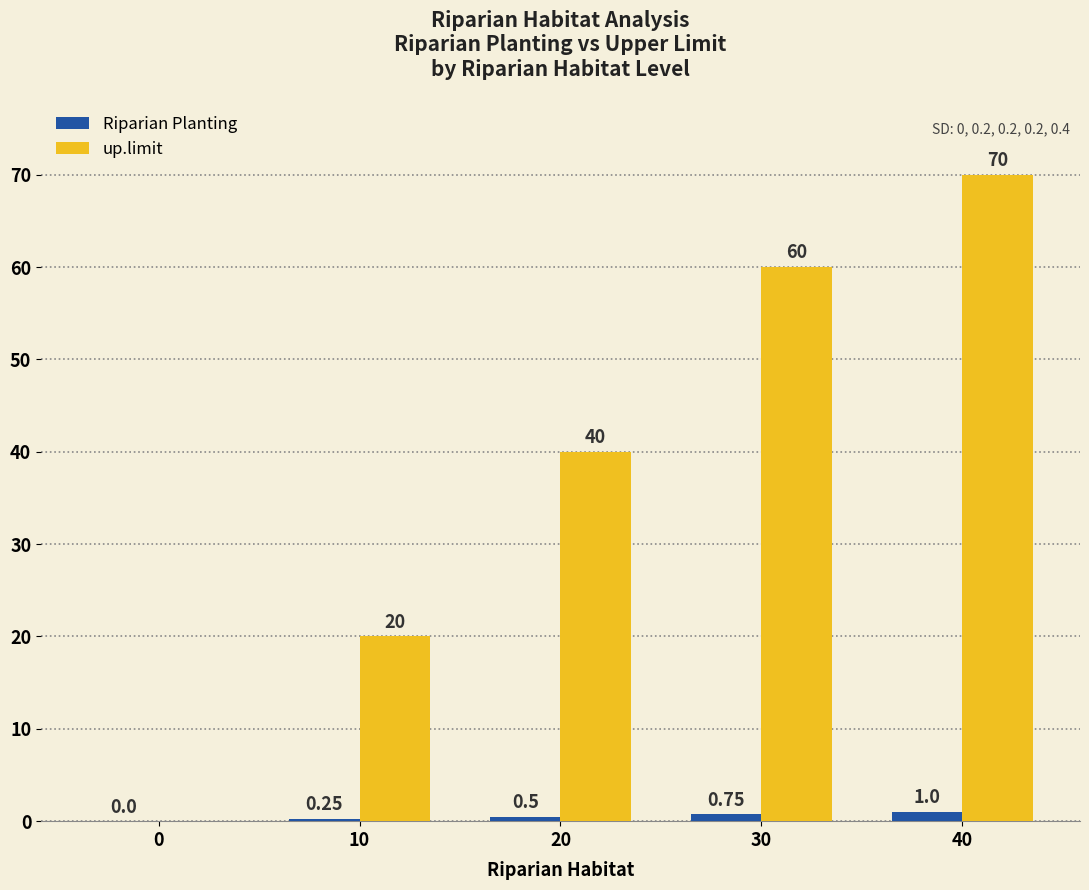

Which series has the largest total across all categories?

up.limit